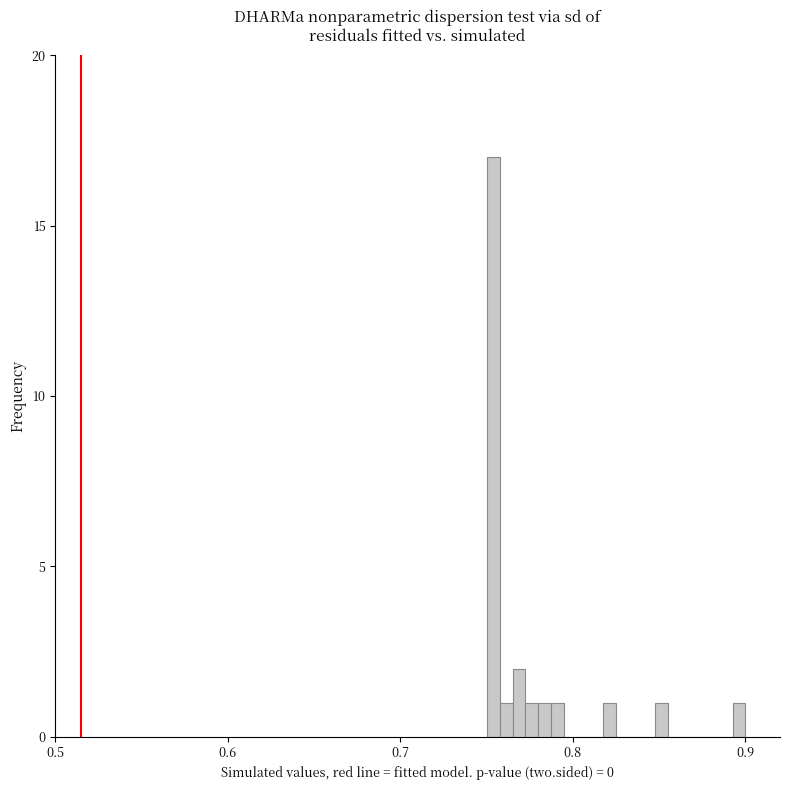

Read against the x-axis, roughly where is the centre of the tallest bar?

0.75